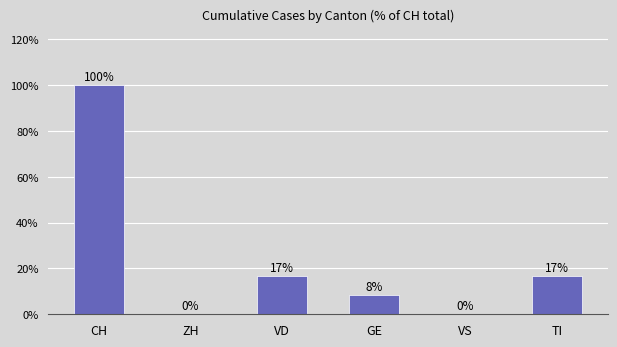

Is it true that the value at CH is 100.0?

True